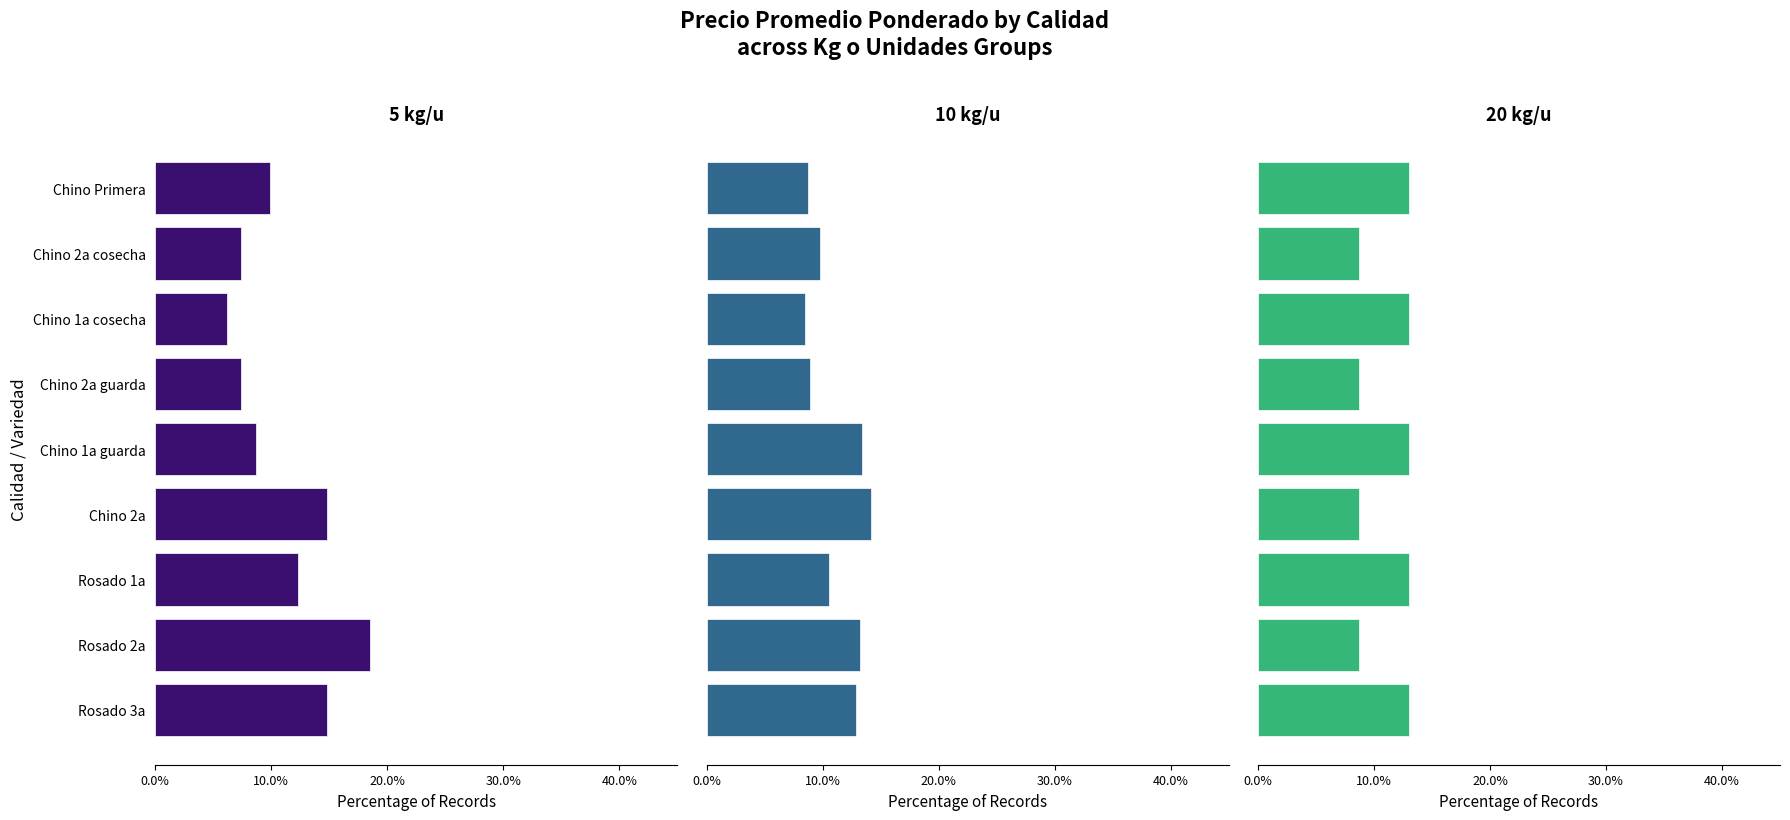

Which series changed the most between Rosado 1a and Chino Primera?

5 kg/u